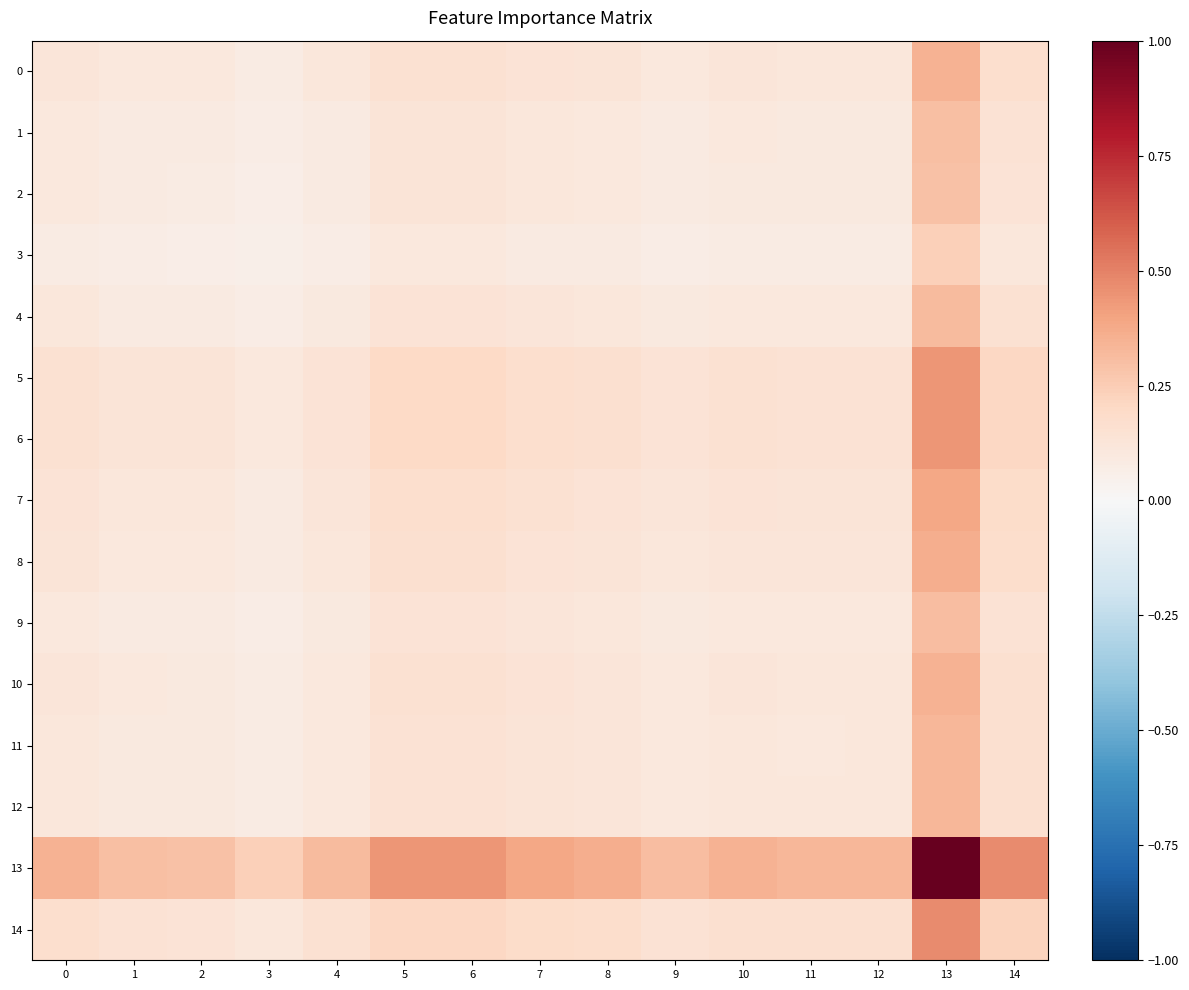

Which series has the largest total across all categories?

13